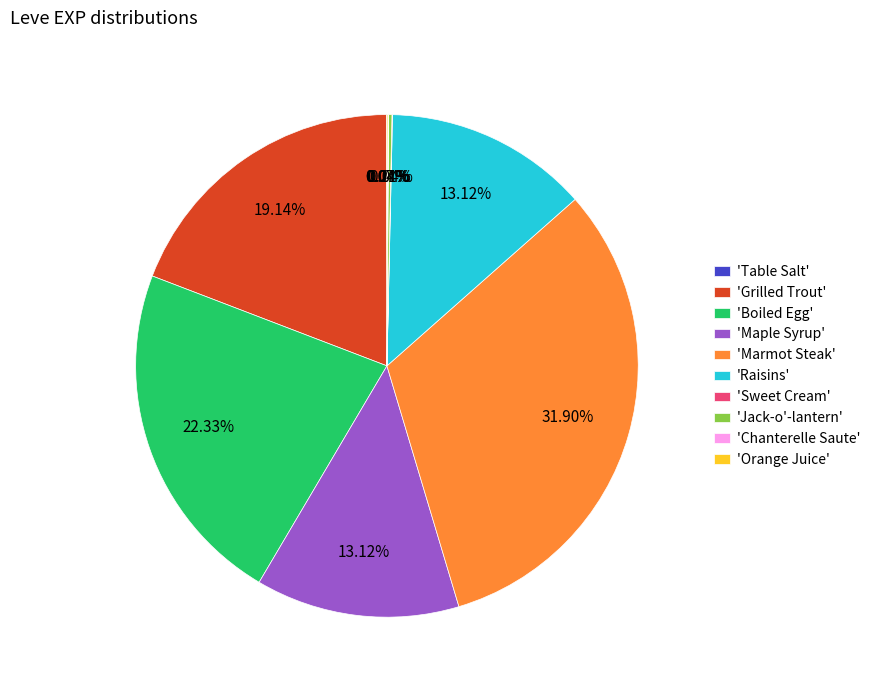

Is there any slice that represents more than half of the pie?

No